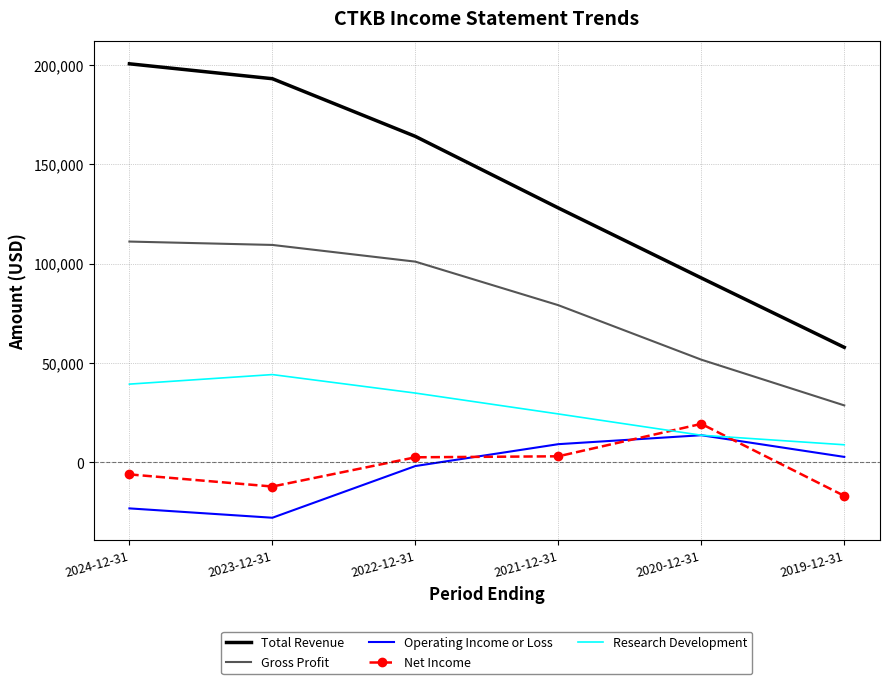

The Operating Income or Loss series shows -23100 at 2024-12-31. True or false?

True